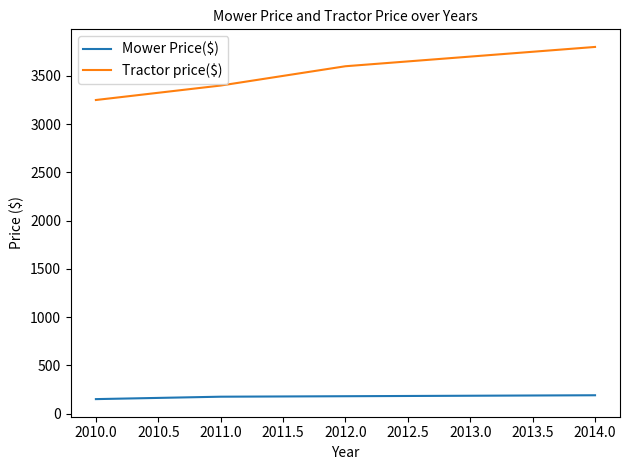

Between 2010.0 and 2014.0, which series saw the biggest shift?

Tractor price($)